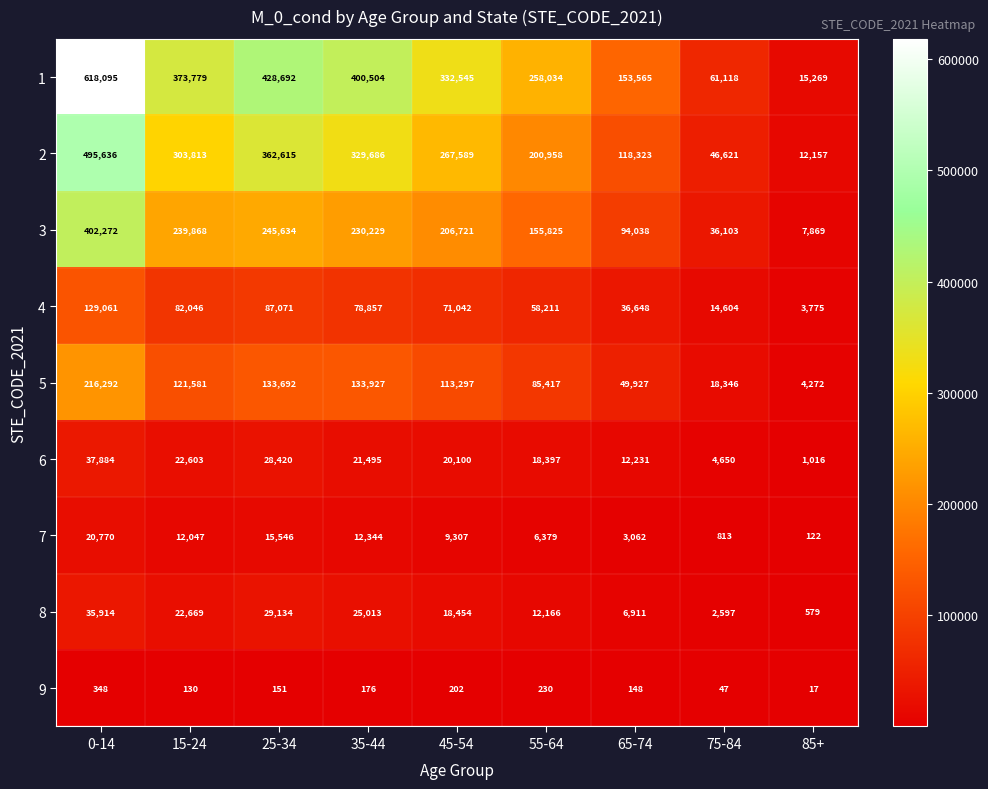

What is the greatest value displayed?

618095